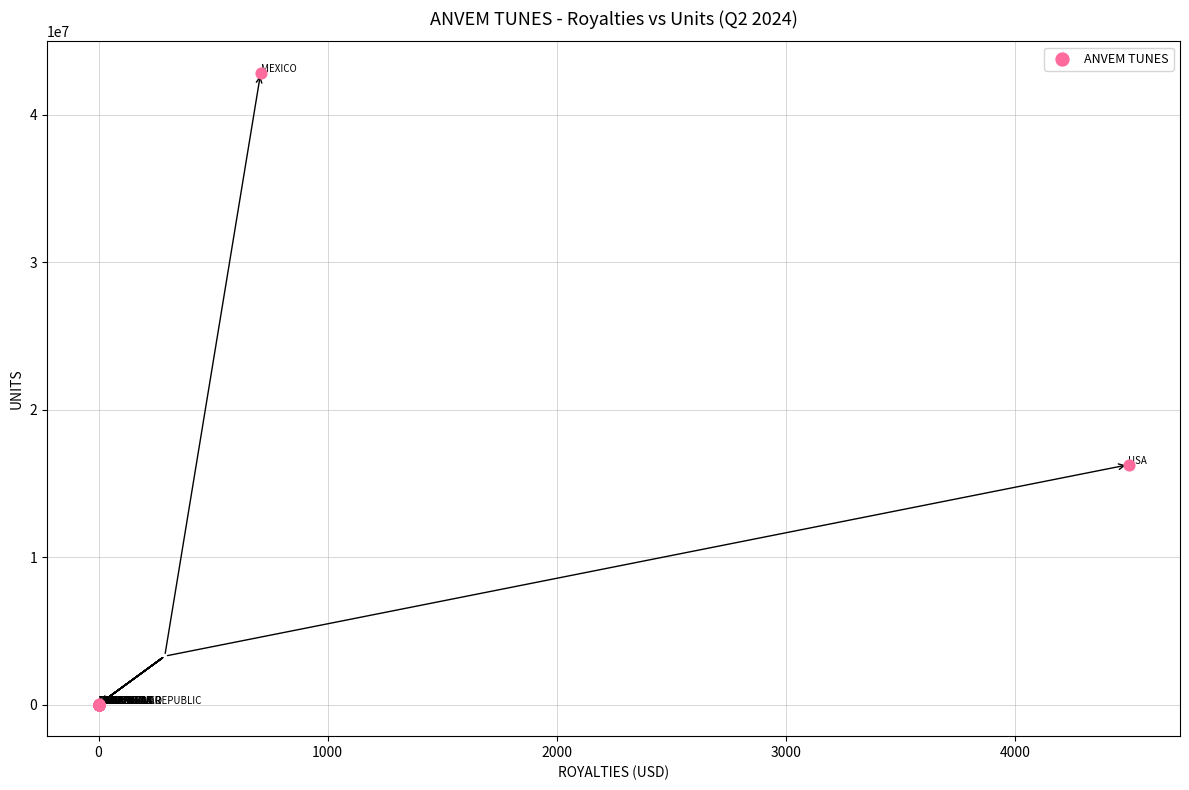

What Y value in the scatter plot is closest to 21423731?

16271120